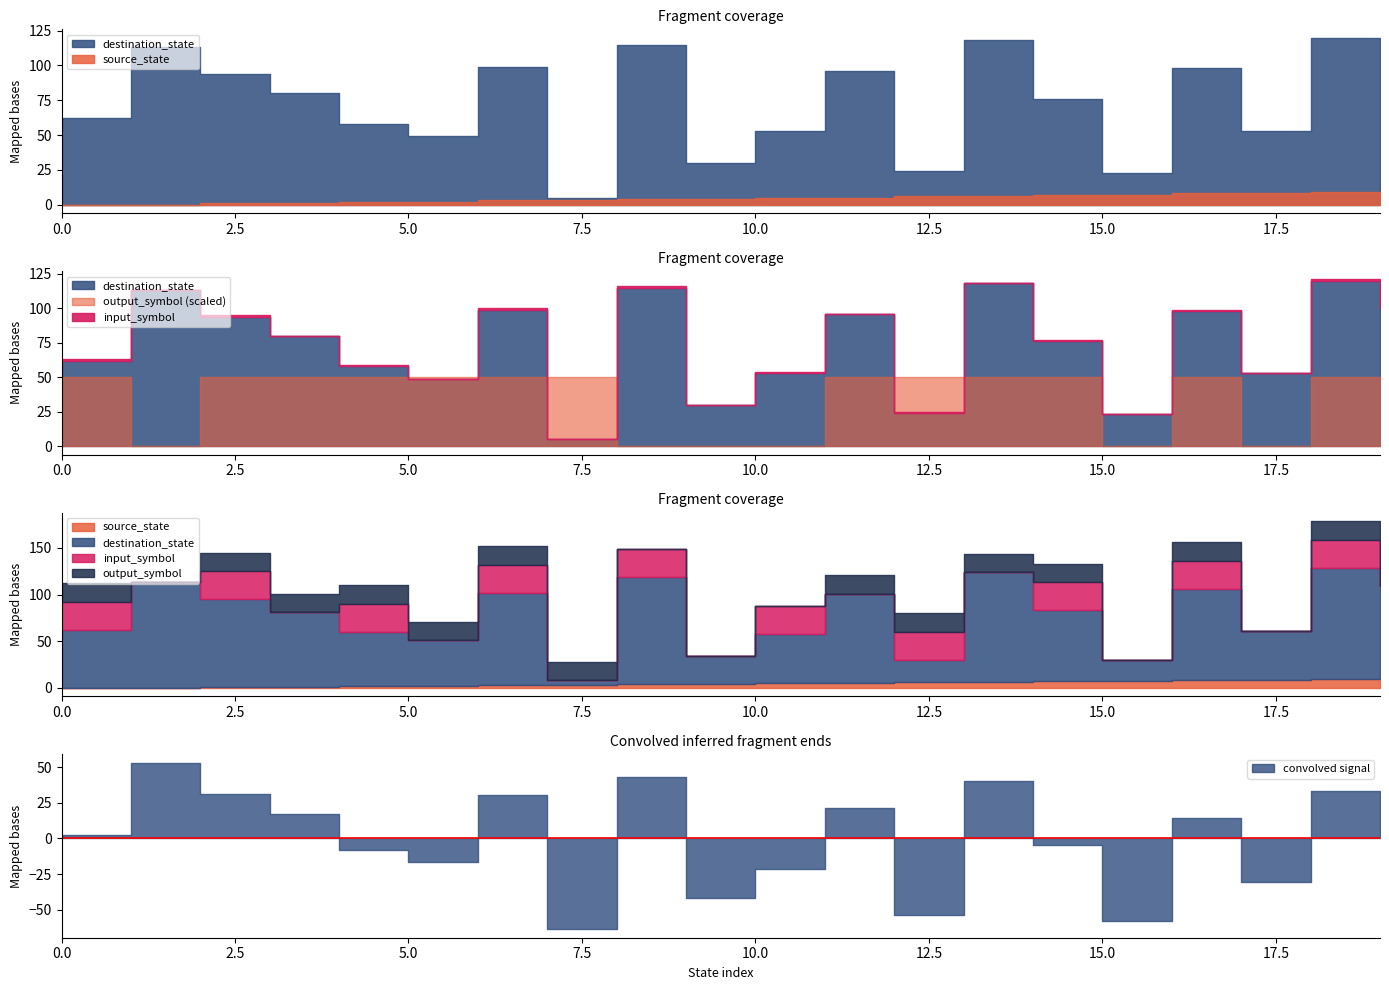

Is it true that input_symbol_encoded equals 1 at 8?

True